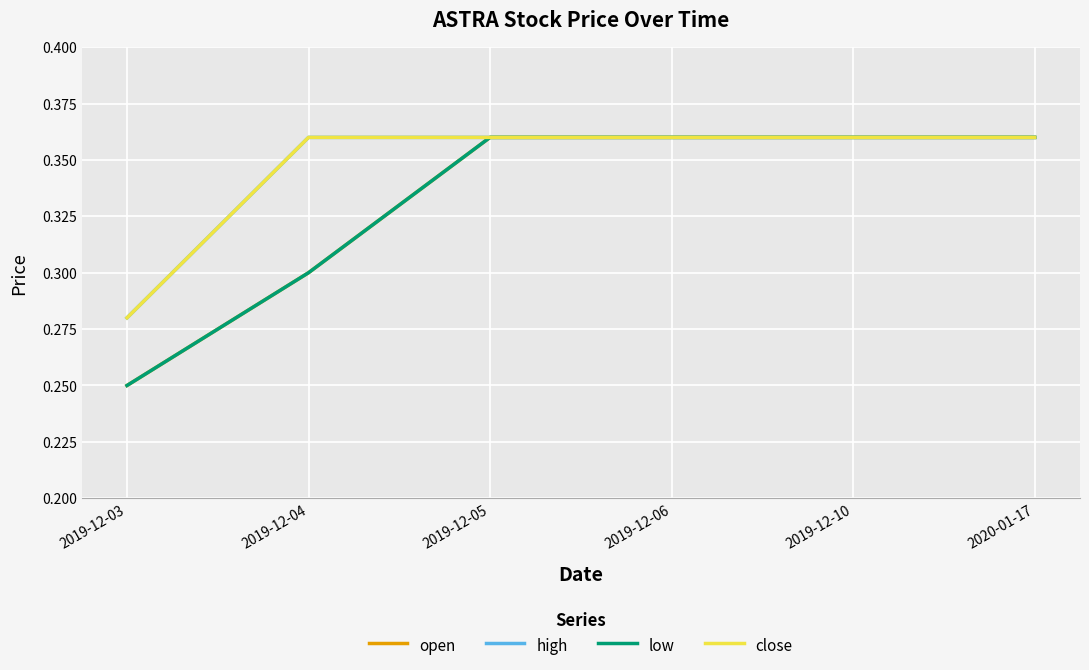

Between 2019-12-04 and 2019-12-06, which series saw the biggest shift?

open